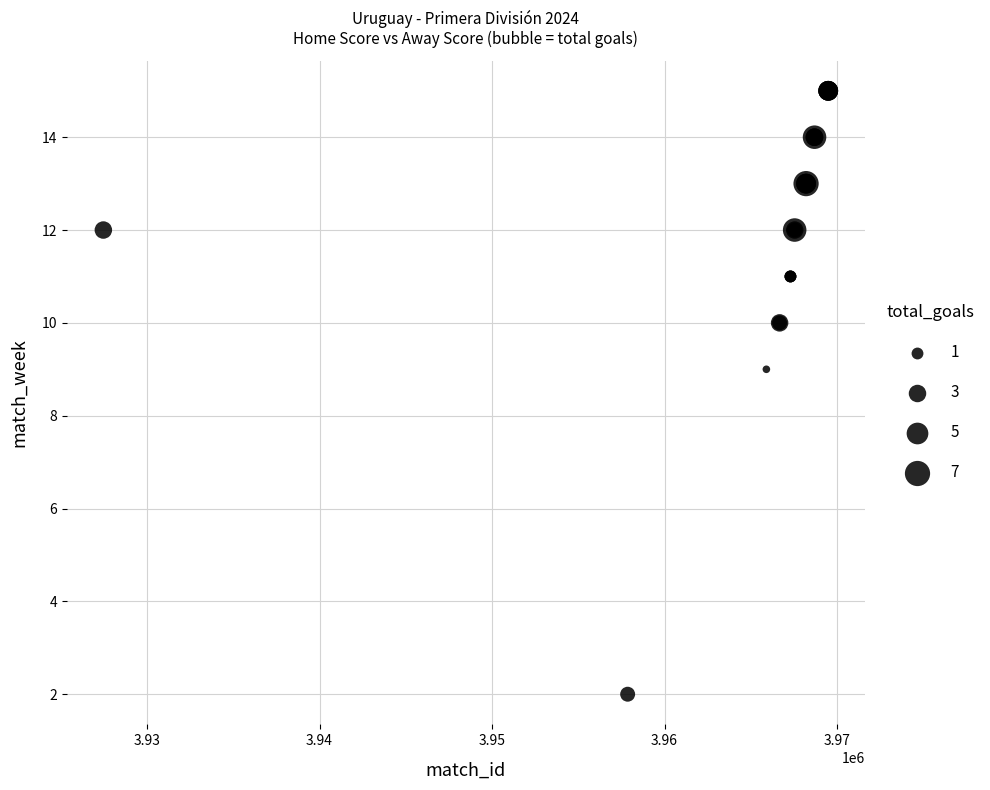

What Y value in the scatter plot is closest to 8?

9